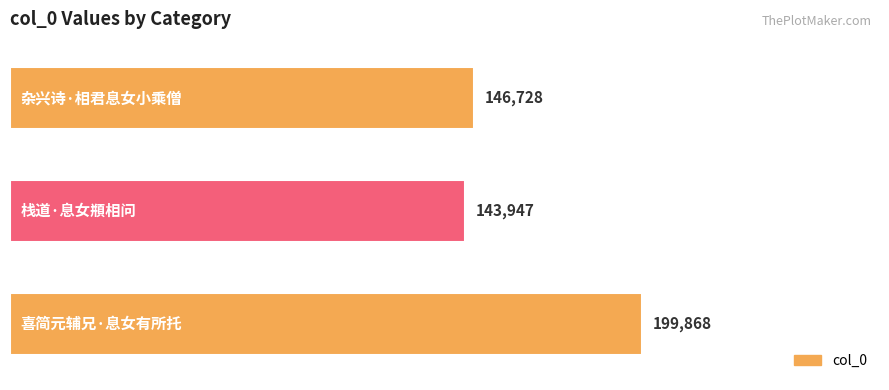

What is the greatest value displayed?

199868